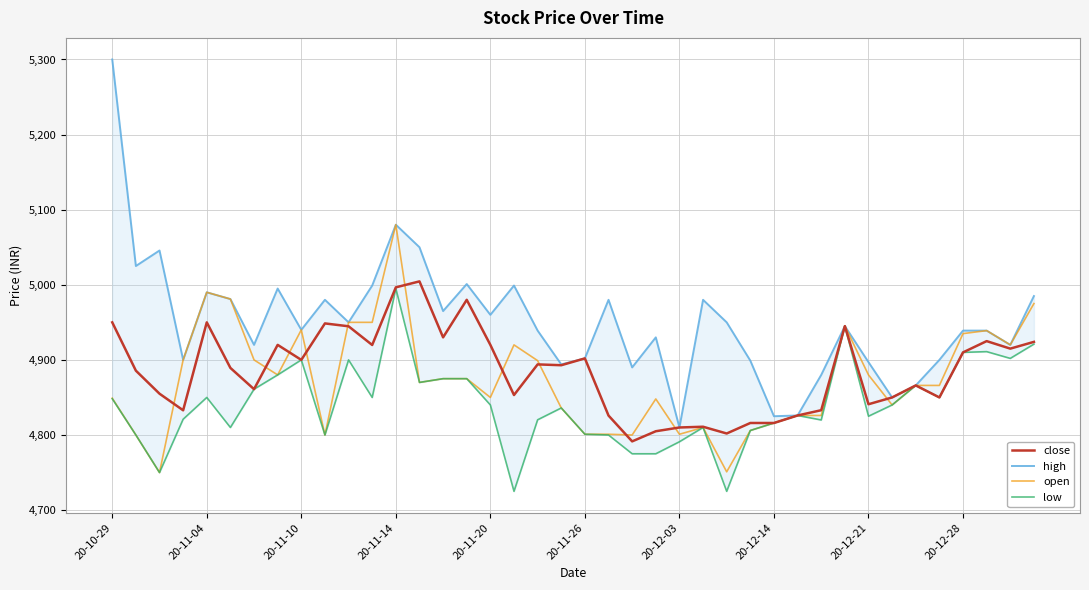

What are all the series names shown in the legend?

close, high, open, low